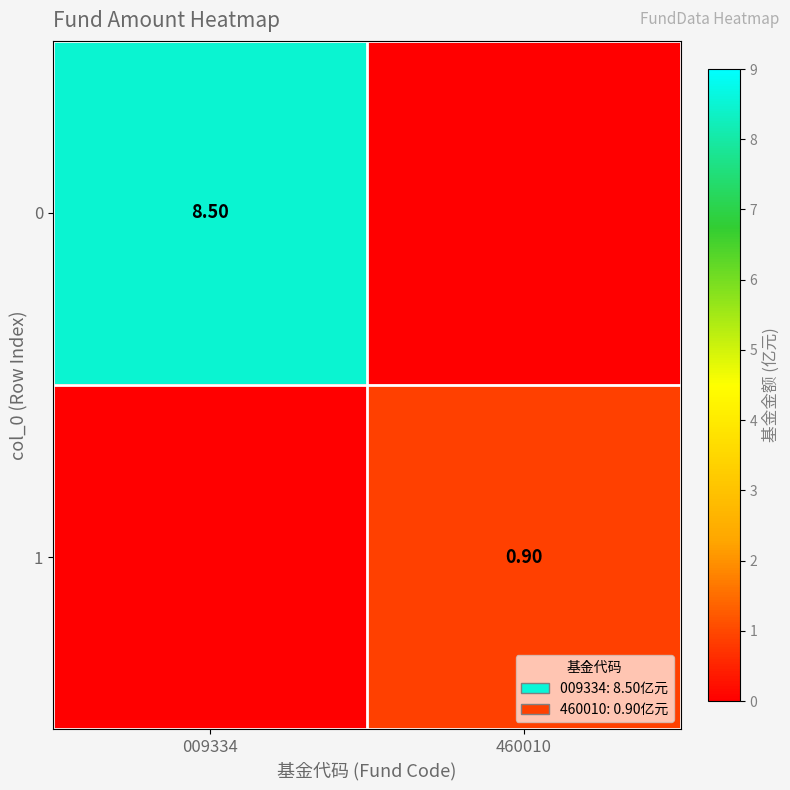

The 0 series shows 12.8 at 009334. True or false?

False